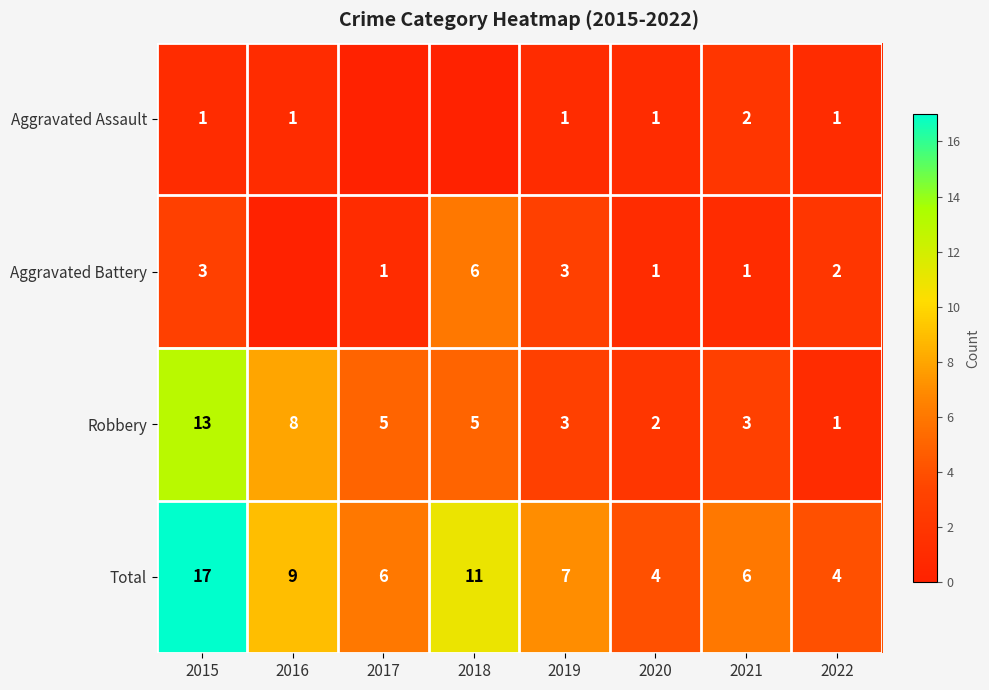

True or false: Robbery has a value of 7 at 2017.

False